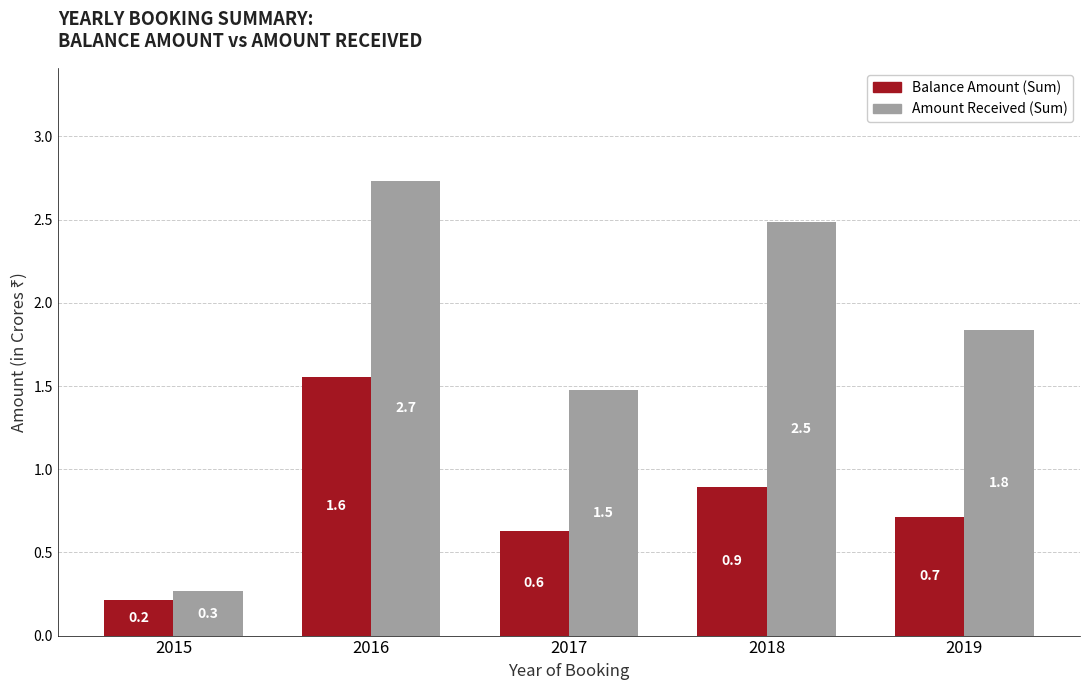

The value of Balance Amount (Sum) at 2016 is 1.6. True or false?

True